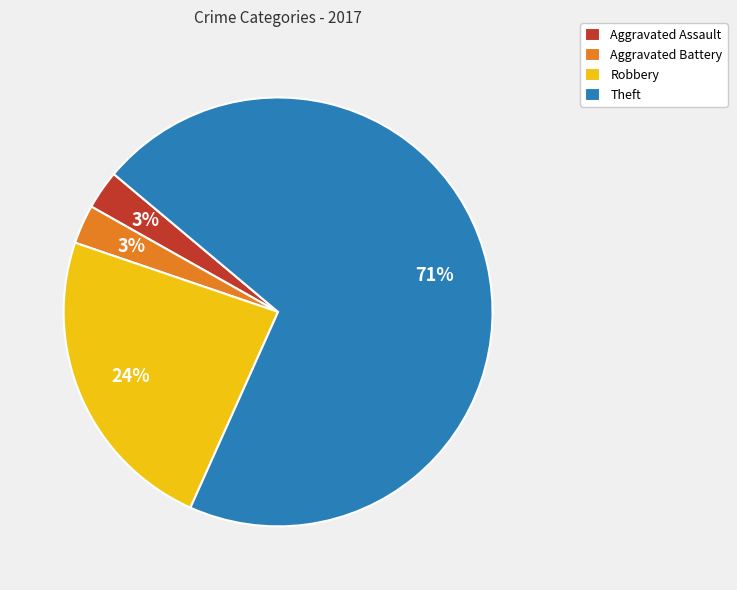

Which category has the biggest portion of the pie?

Theft